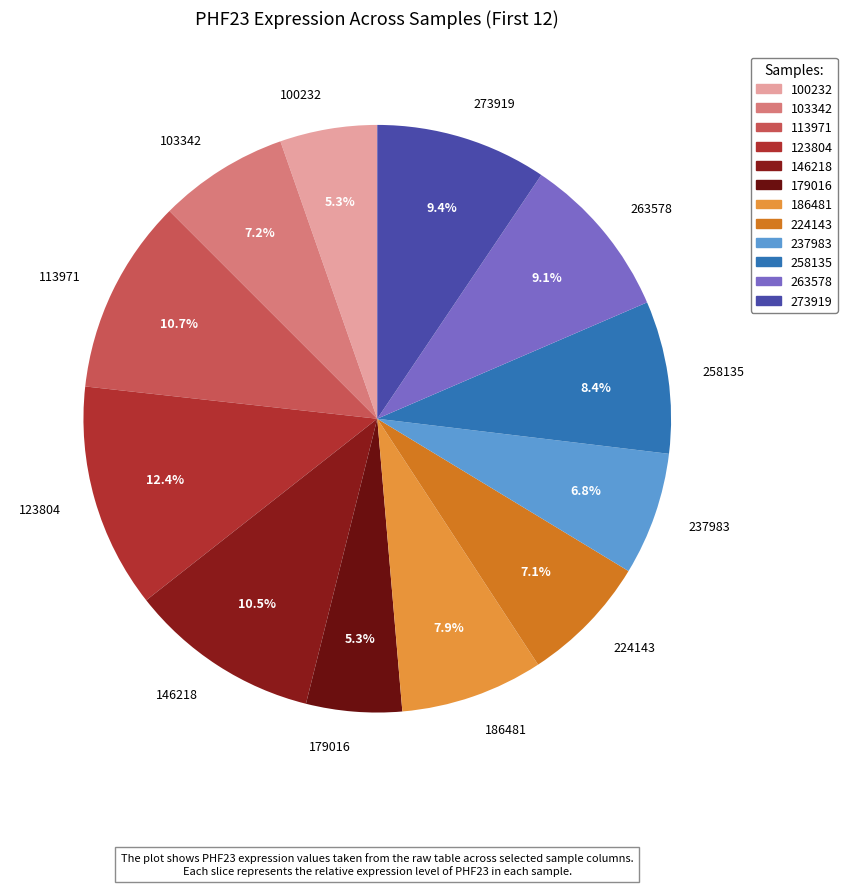

The 146218 slice represents 23% of the pie. True or false?

False